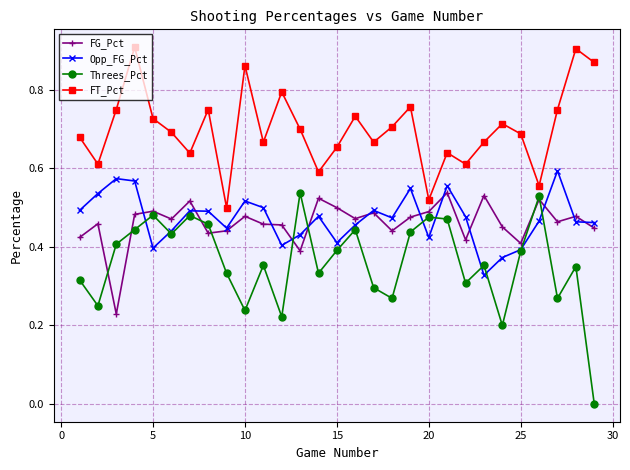

In FT_Pct, how many points are lower than both neighbors (excluding endpoints)?

9